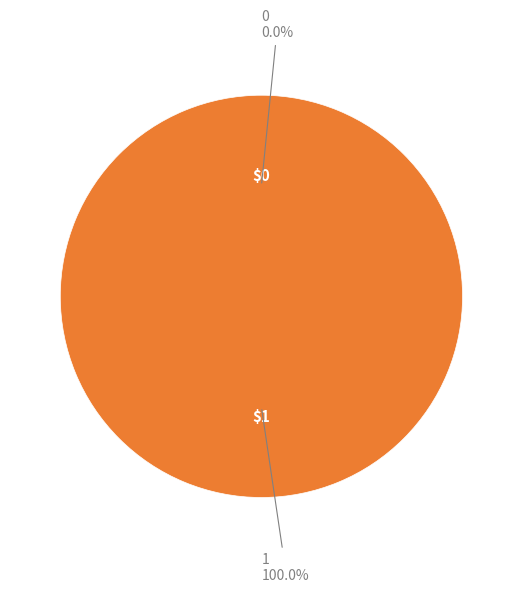

To the nearest percent, what is the average slice percentage?

50%